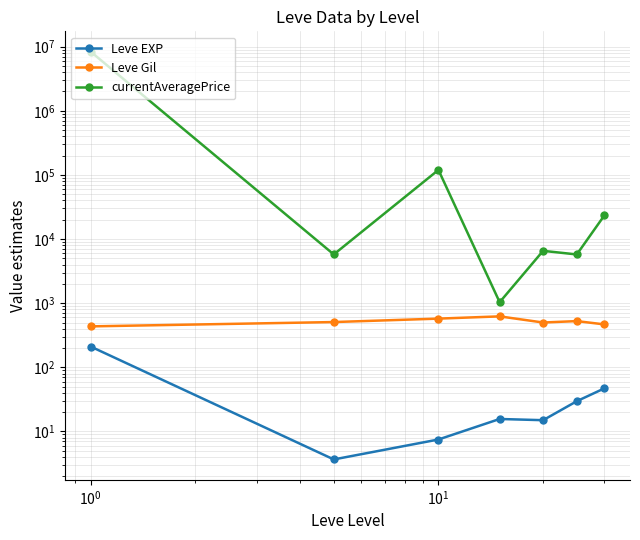

True or false: Leve Gil and currentAveragePrice intersect in this chart.

False